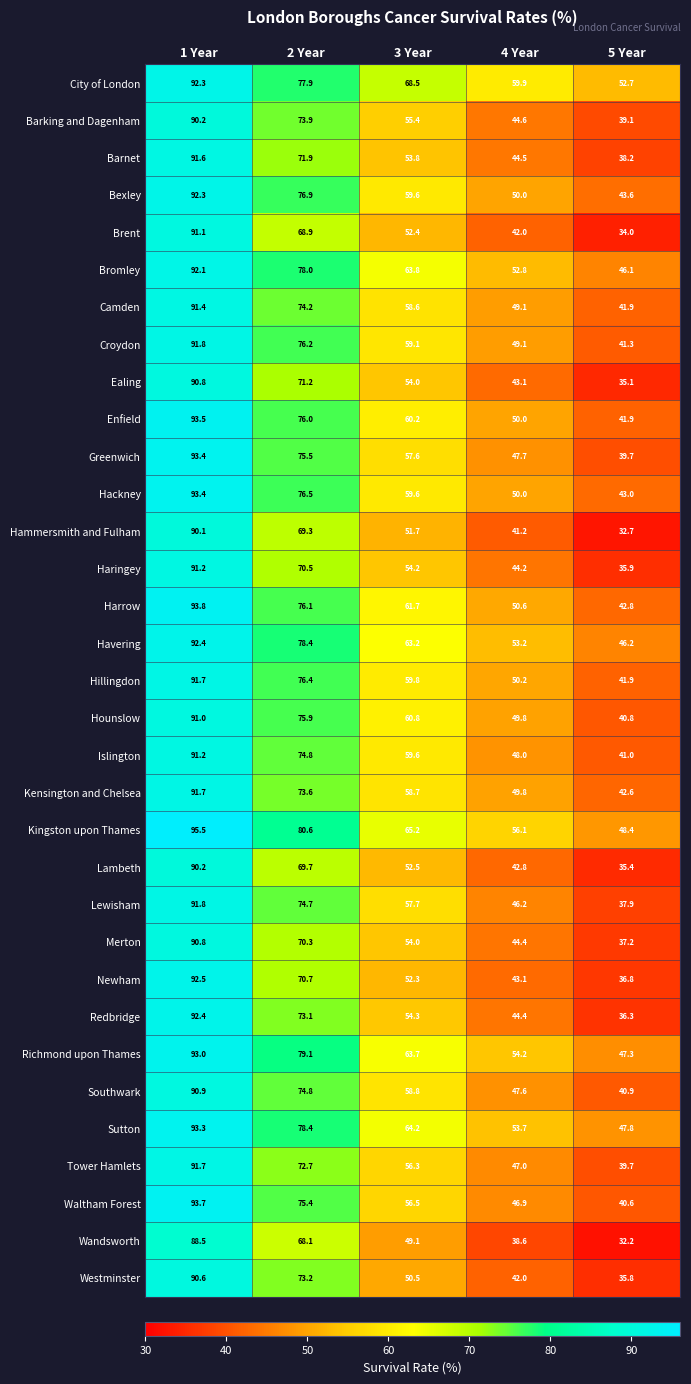

What is the spread (max minus min) of values at 1 Year?

7.0